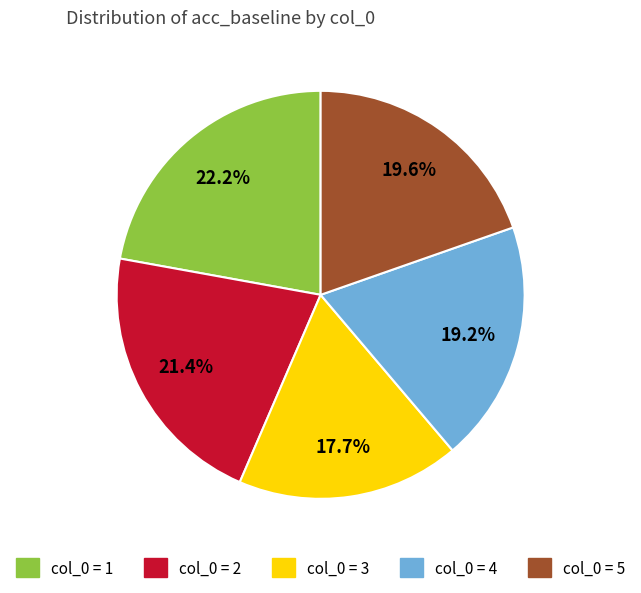

How many slices are in this pie chart?

5